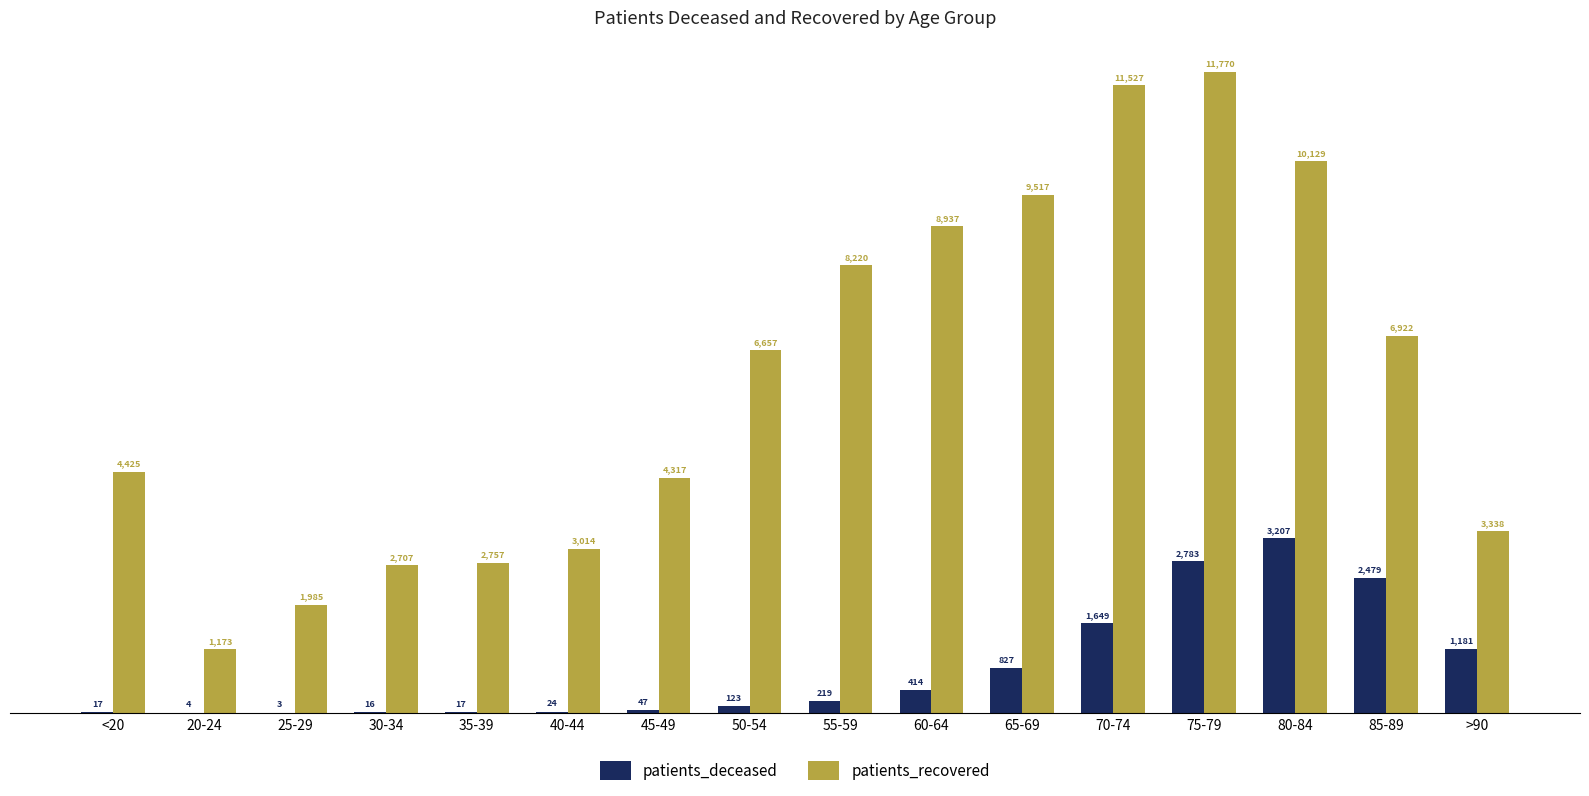

Which category has the highest value across all series?

75-79